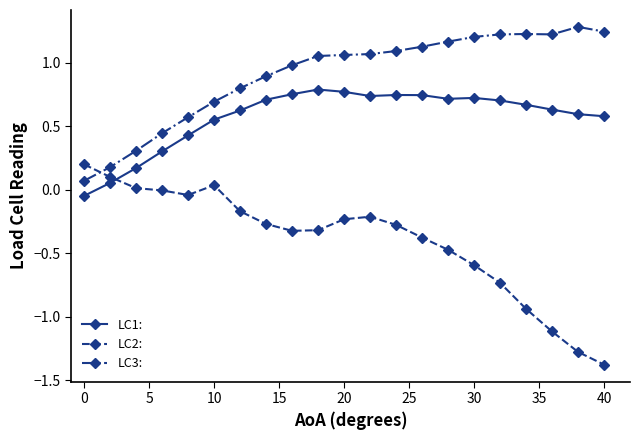

At how many categories does at least one series exceed 0?

21